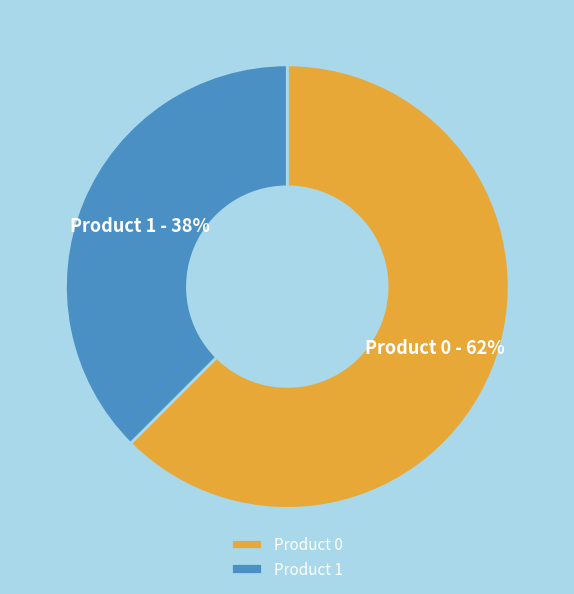

To the nearest percent, what is the average slice percentage?

50%